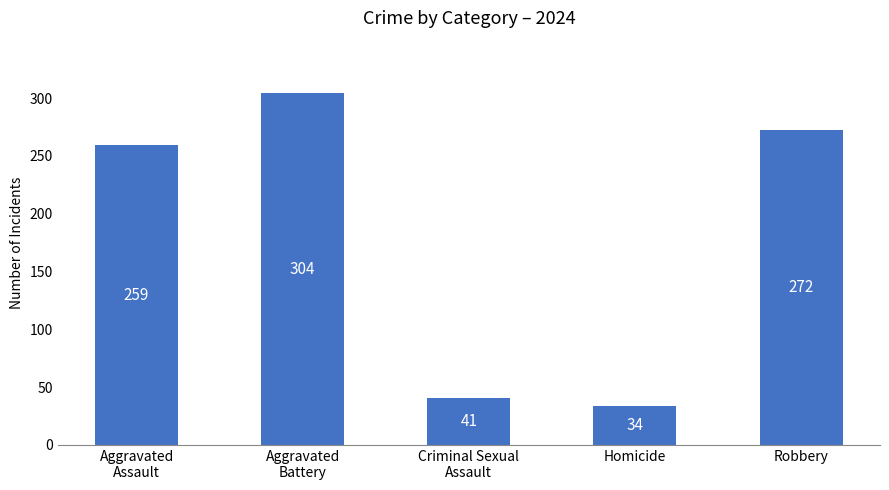

What value does the data have at Robbery, to the nearest 10?

270